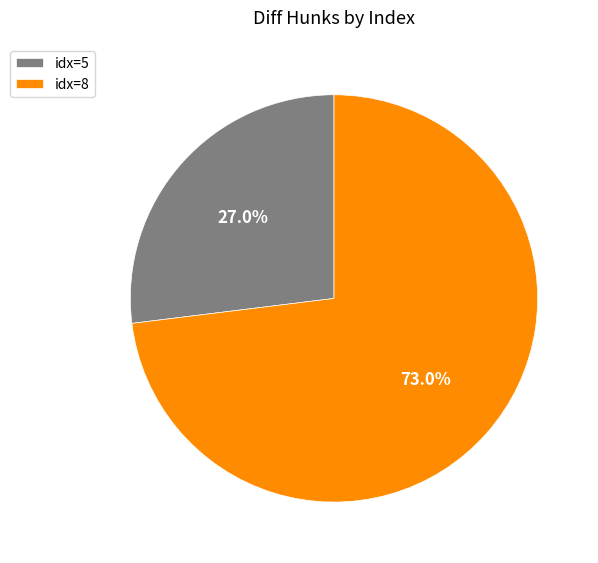

Which has a higher value, idx=5 or idx=8?

idx=8